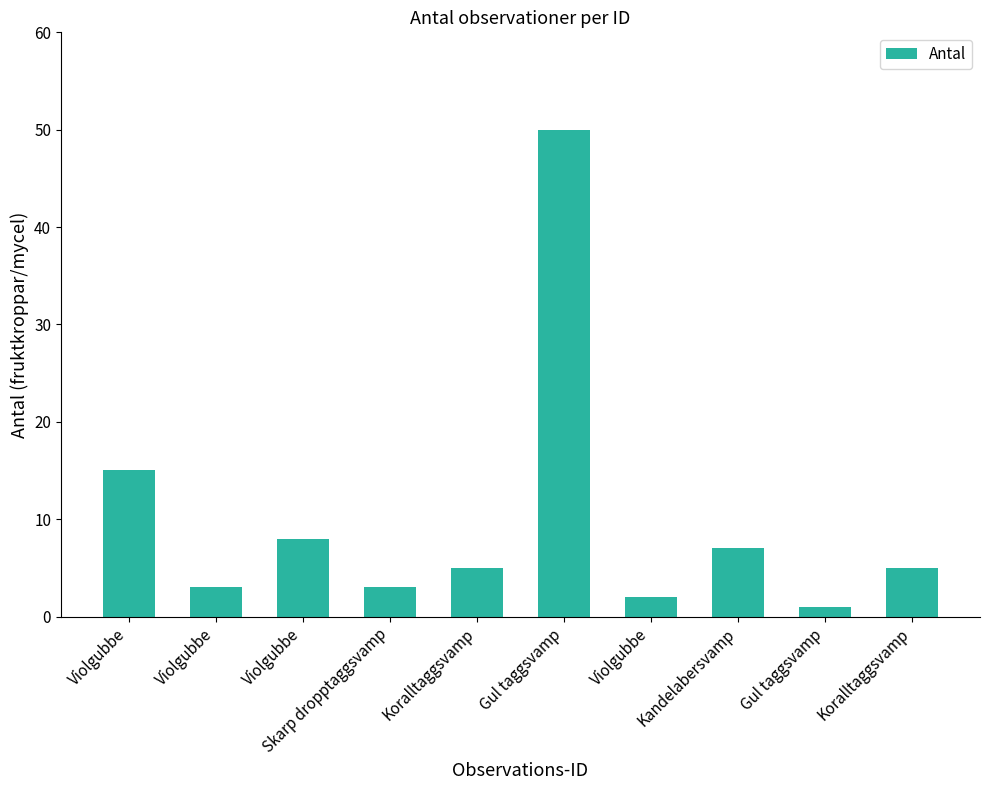

List the labels in order of value, smallest first.

Gul taggsvamp, Violgubbe, Violgubbe, Skarp dropptaggsvamp, Koralltaggsvamp, Koralltaggsvamp, Kandelabersvamp, Violgubbe, Violgubbe, Gul taggsvamp